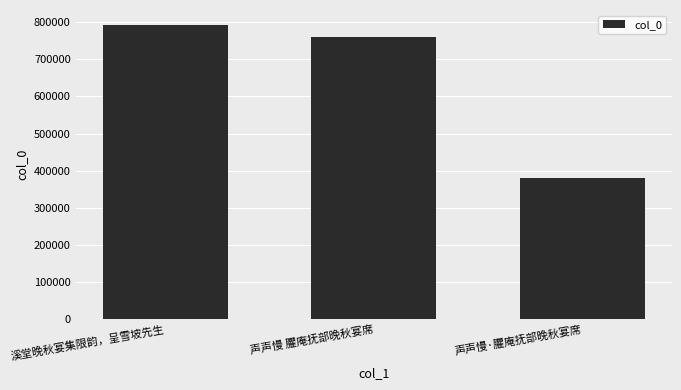

At which label does the data first exceed 761031?

溪堂晚秋宴集限韵，呈雪坡先生